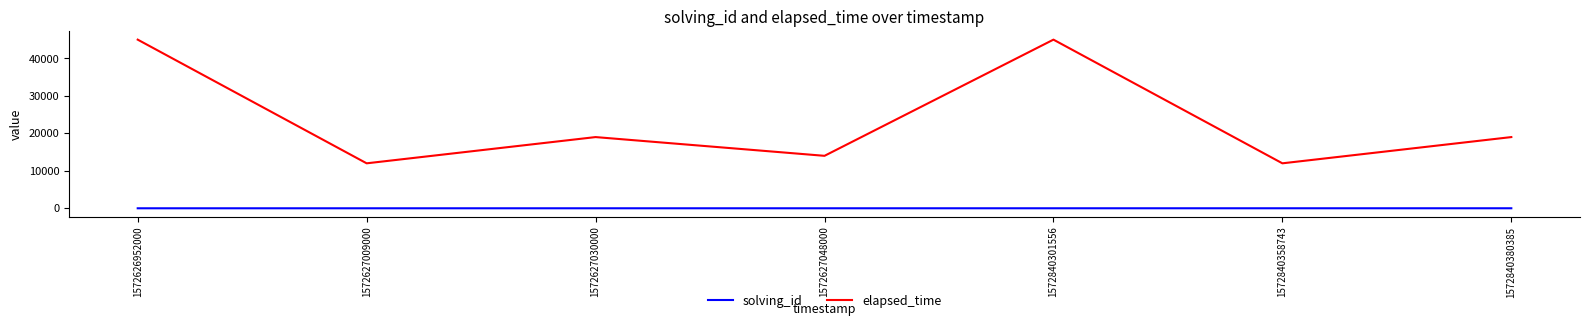

Is the value of solving_id at 1572840301556 greater than the value of elapsed_time at 1572627009000?

No